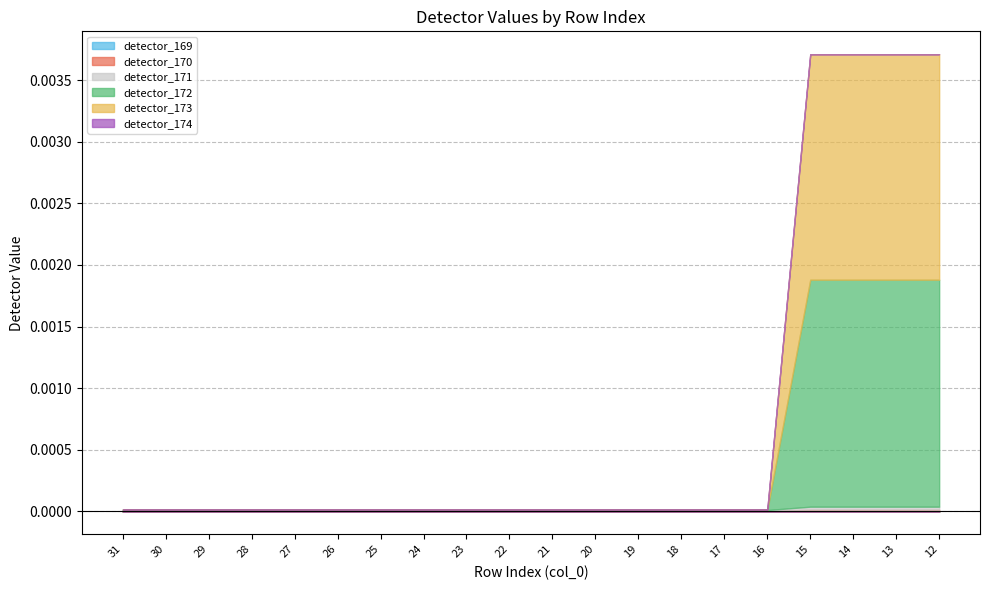

How many distinct data groups are displayed?

6